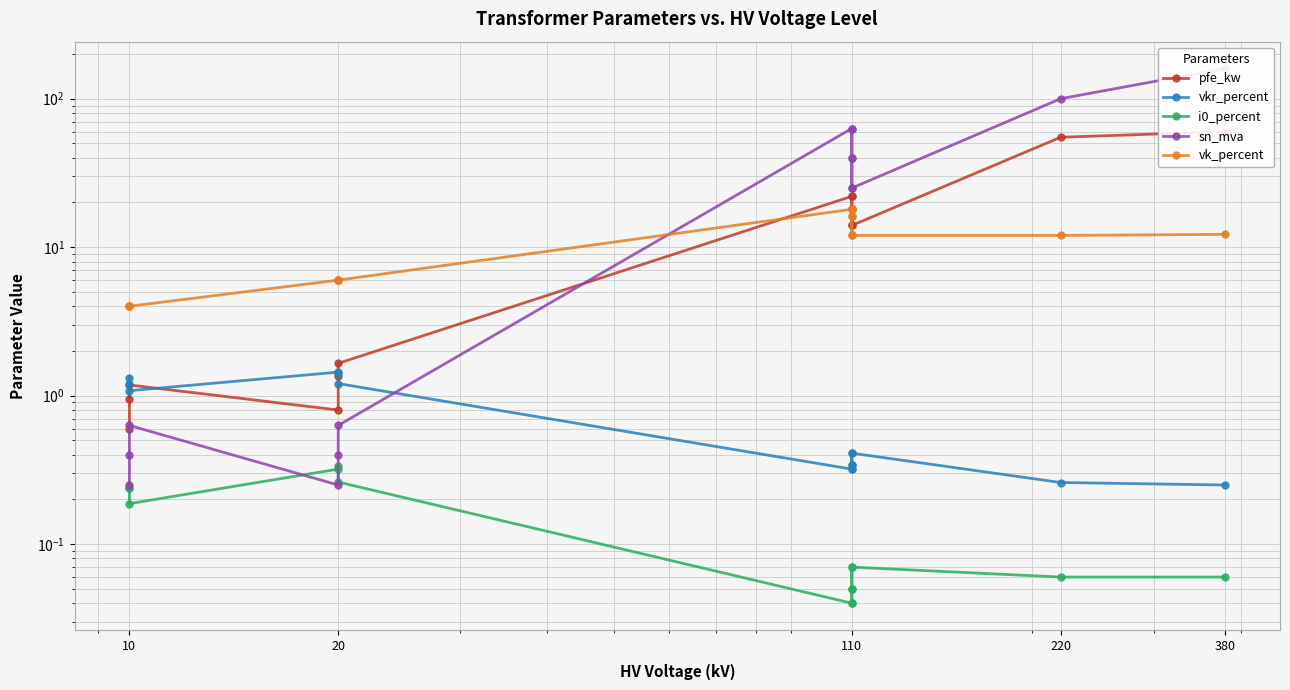

How many values in the vk_percent series are below 12?

6